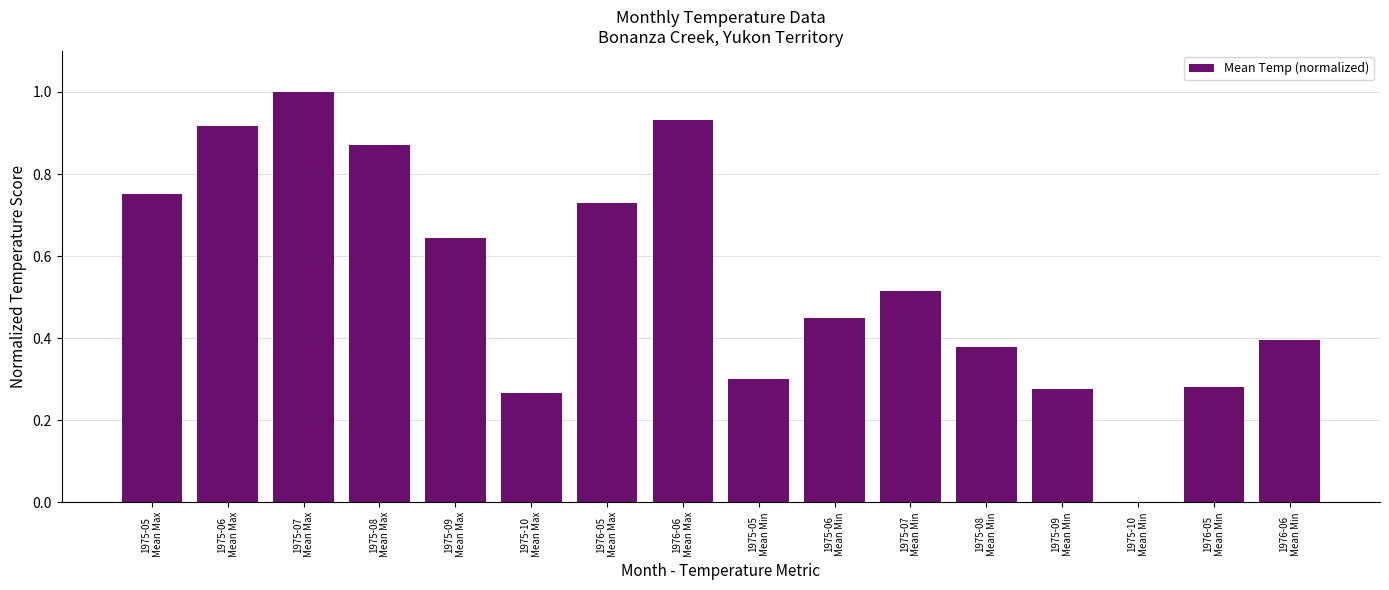

What is the sum of all values?

8.7